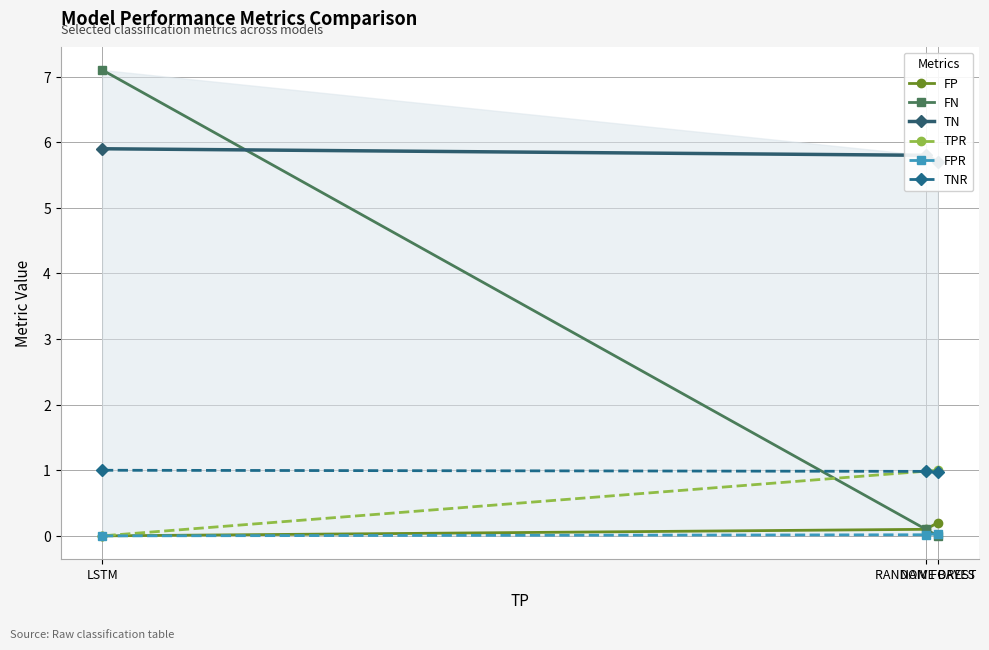

What is the sum of the TNR values at LSTM and NAIVE BAYES?

2.0